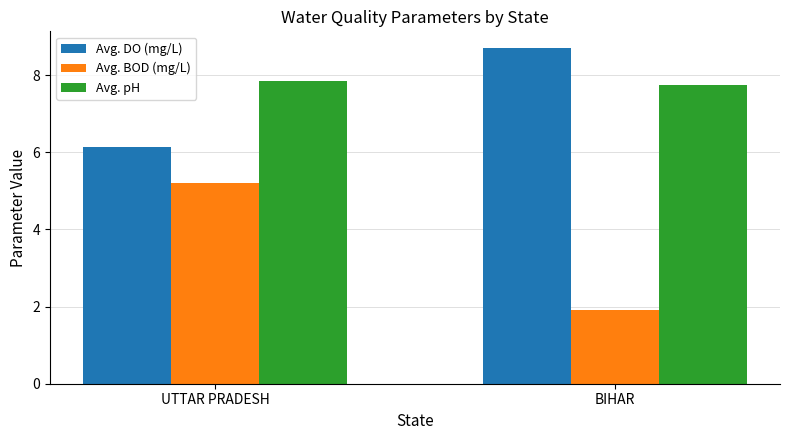

What is the difference between the Avg. BOD (mg/L) values at UTTAR PRADESH and BIHAR?

3.3